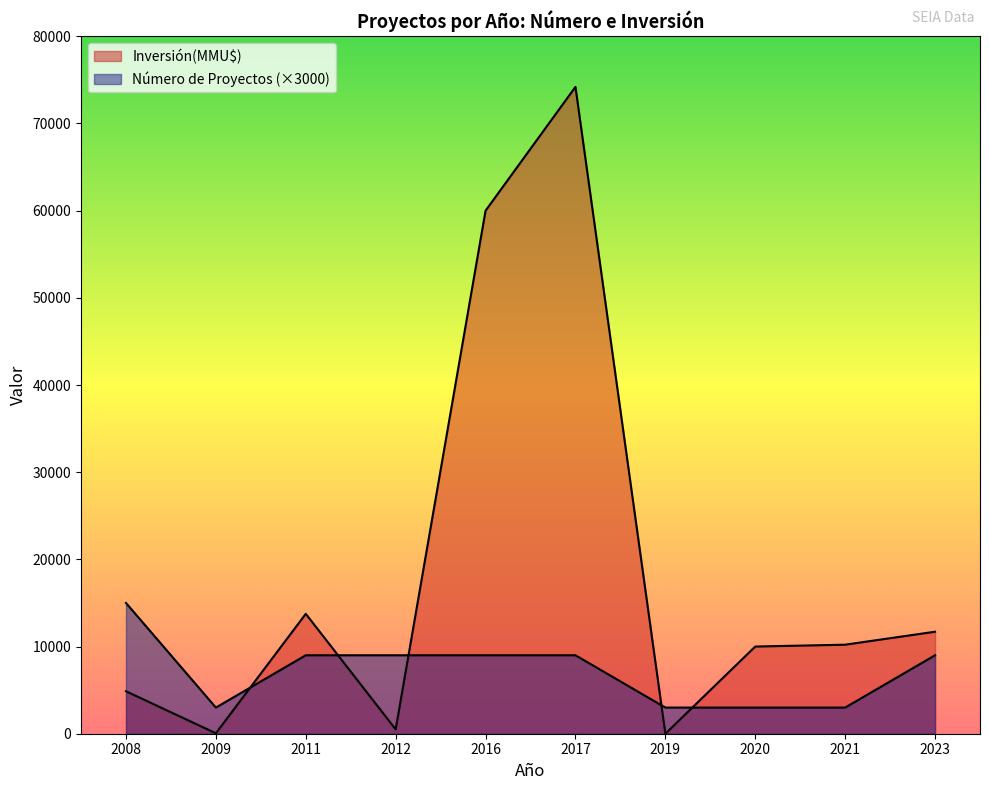

In Inversión(MMU$), how many points are lower than both neighbors (excluding endpoints)?

3